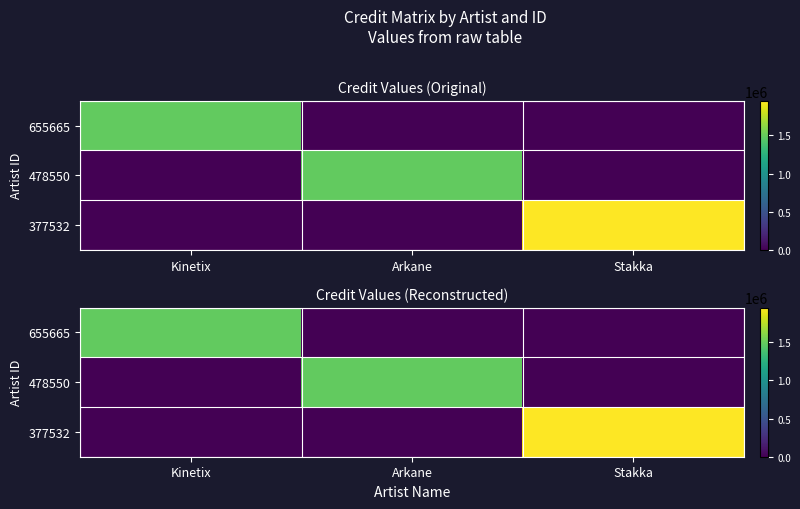

Count the number of data series in this chart.

3